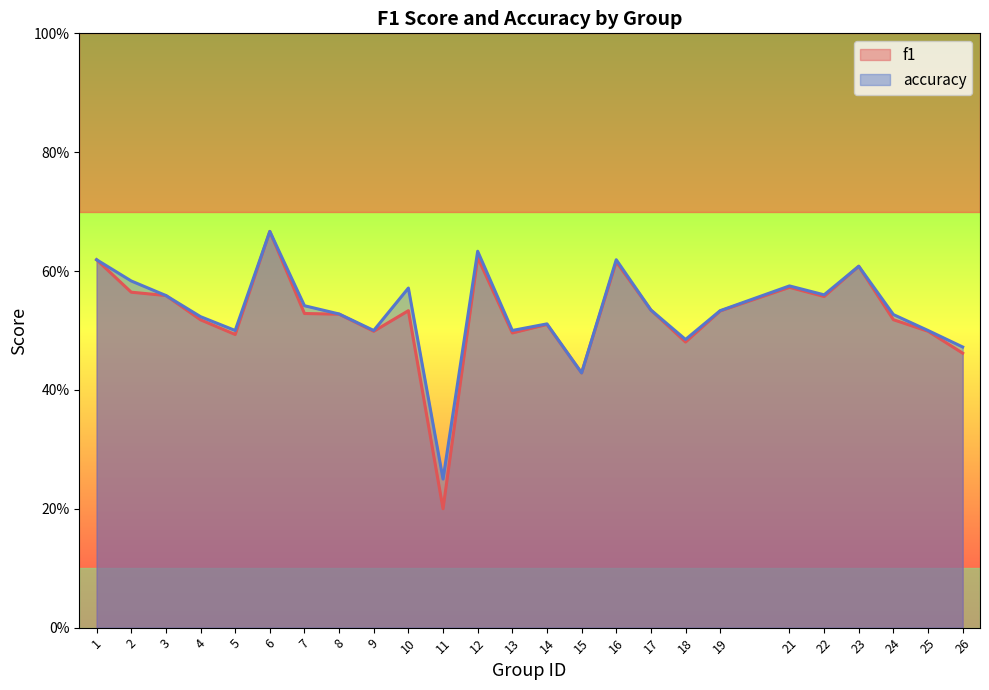

Which category has the highest value across all series?

6